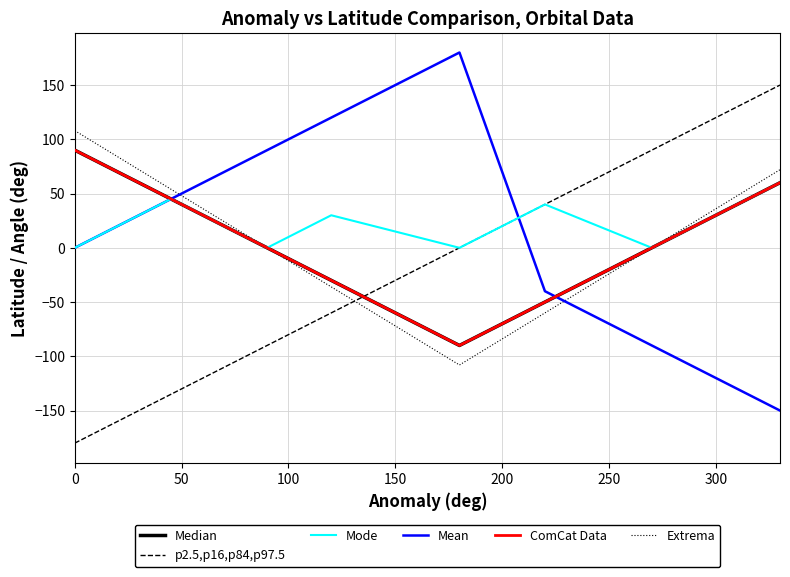

Reading right to left, transcribe all the data shown in this chart.

Median: 60	0	-50	-90	-30	0	45	90
p2.5,p16,p84,p97.5: 150	90	40	0	-60	-90	-135	-180
Mode: 60	0	40	0	30	0	45	0
Mean: -150	-90	-40	180	120	90	45	0
ComCat Data: 60	0	-50	-90	-30	0	45	90
Extrema: 72	0	-60	-108	-36	0	54	108